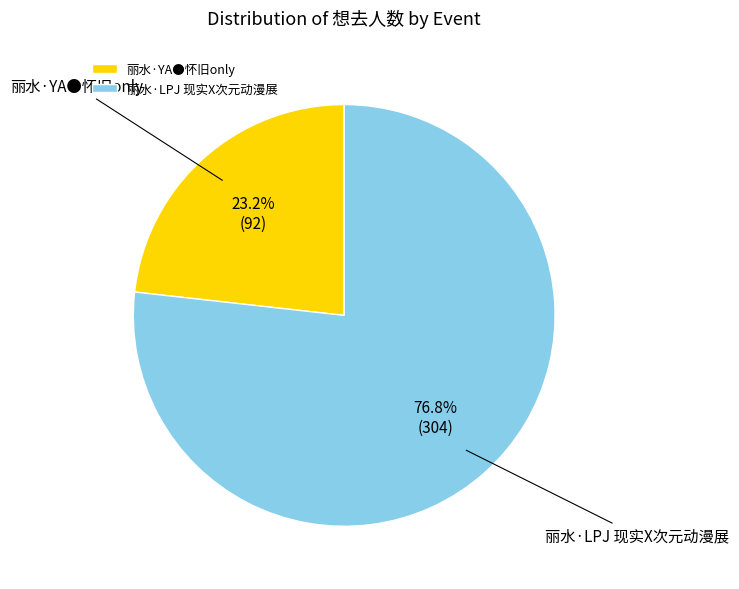

Is it true that 丽水·LPJ 现实X次元动漫展 is 90% of the pie?

False